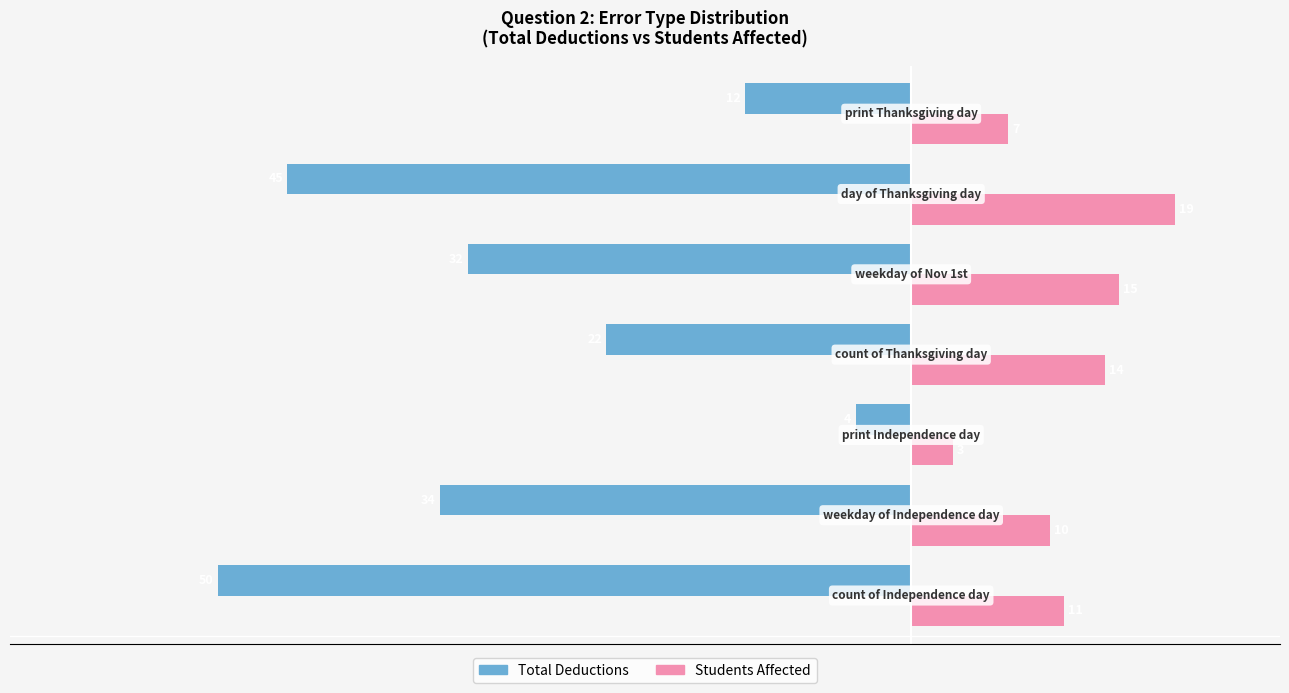

Which series has the largest range (max minus min)?

Total Deductions